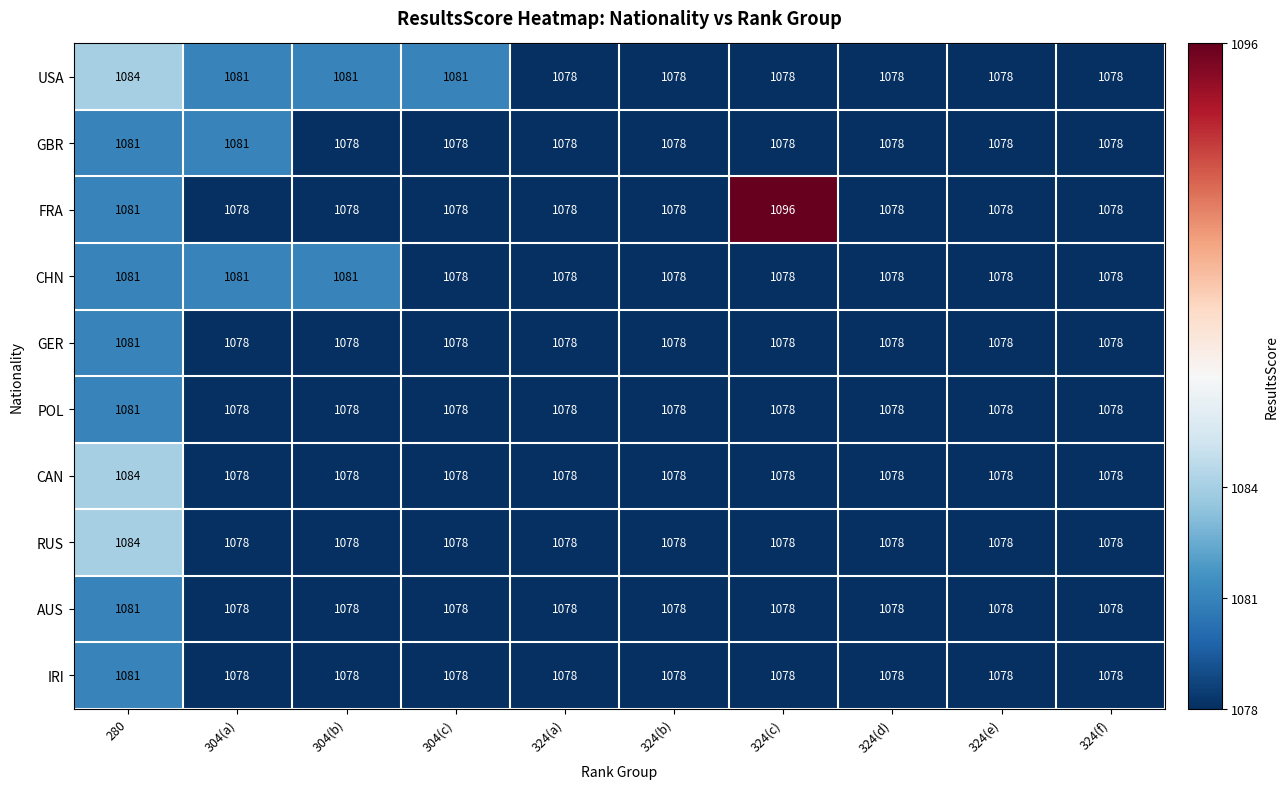

What is the sum of all FRA values?

10801